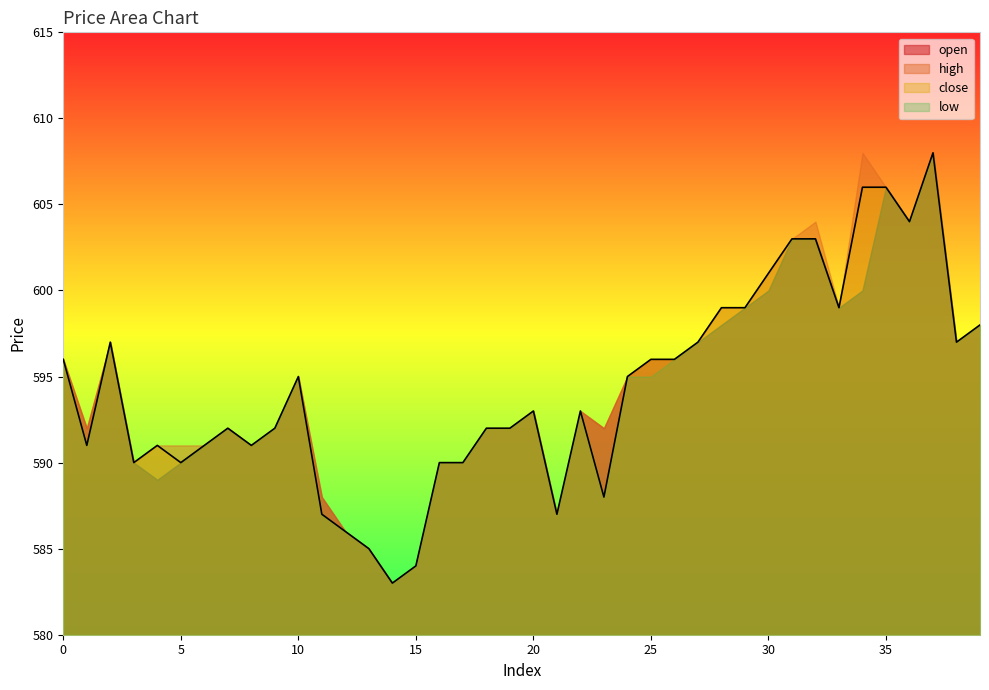

True or false: high has a value of 260 at 7.

False